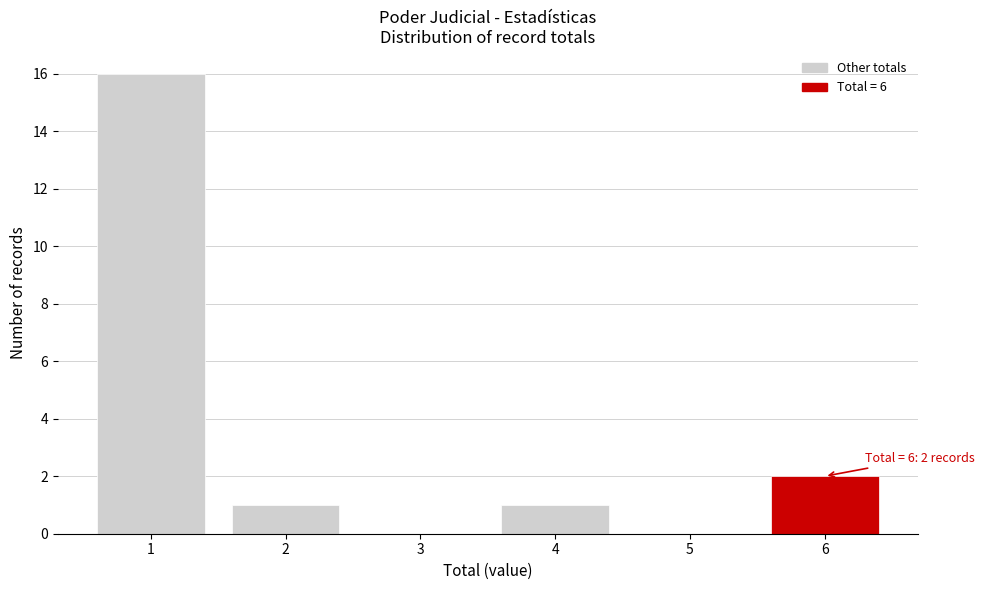

Reading left to right, extract all data points from this chart.

1=16	2=1	3=0	4=1	5=0	6=2